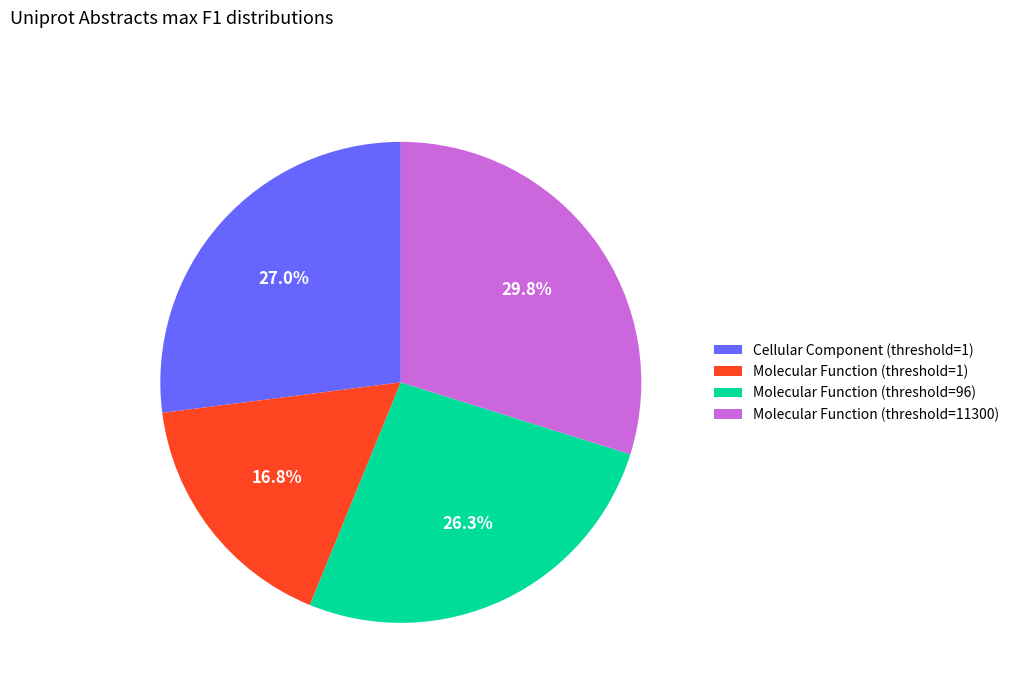

Which has a higher value, Molecular Function (threshold=96) or Molecular Function (threshold=1)?

Molecular Function (threshold=96)